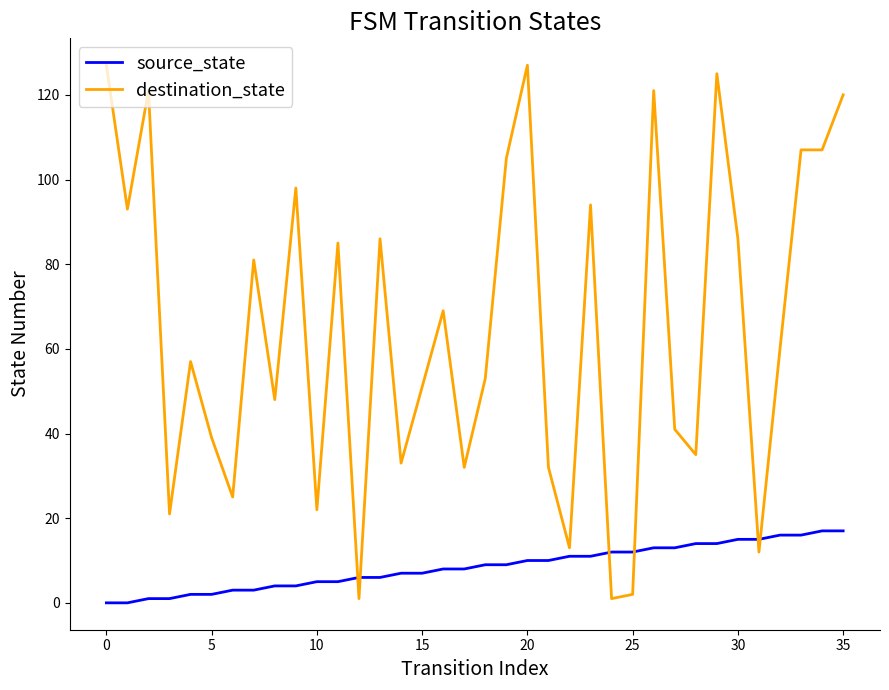

Rank the series by their maximum value, from highest to lowest.

destination_state, source_state